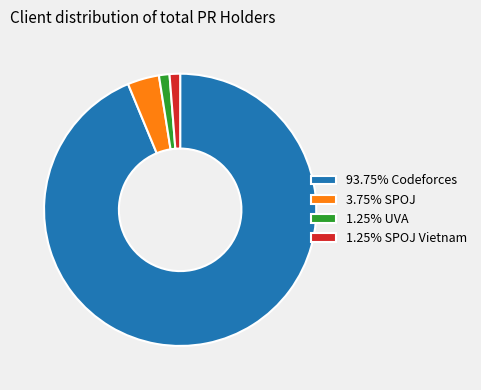

Is there any slice that represents more than half of the pie?

Yes